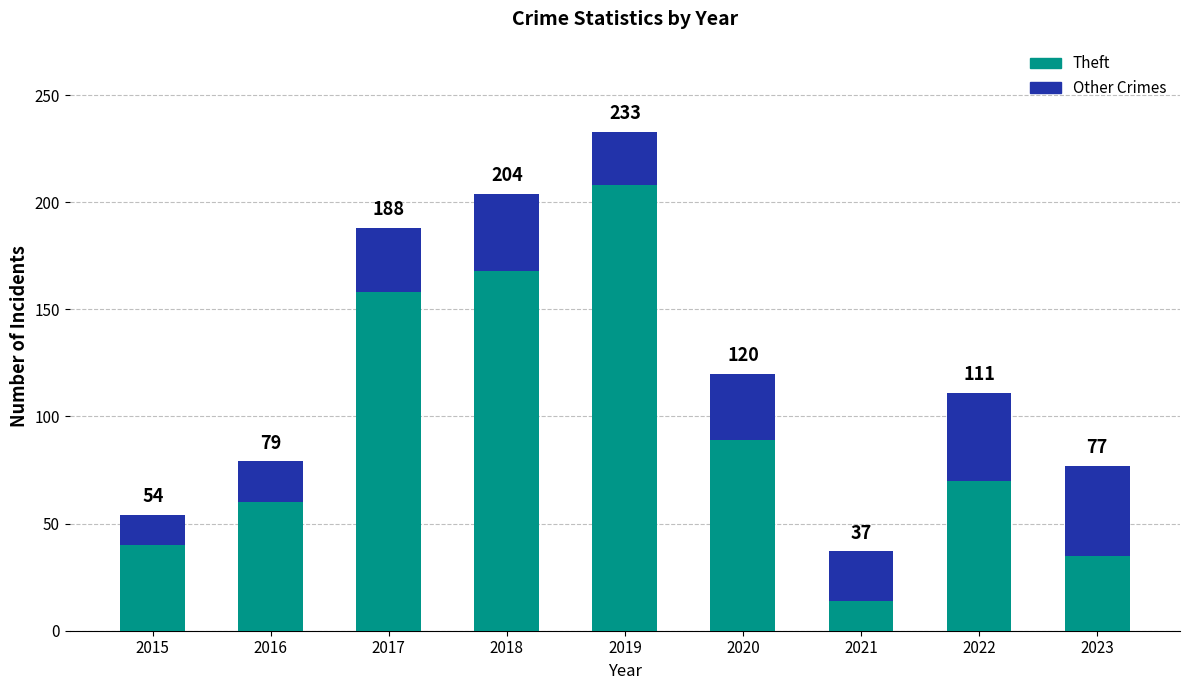

Are the bars grouped side by side (vs. stacked)?

No